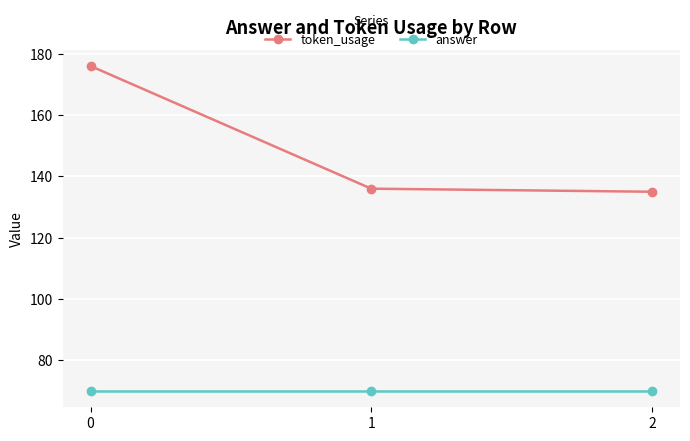

Rank the series by their average value, from highest to lowest.

token_usage, answer